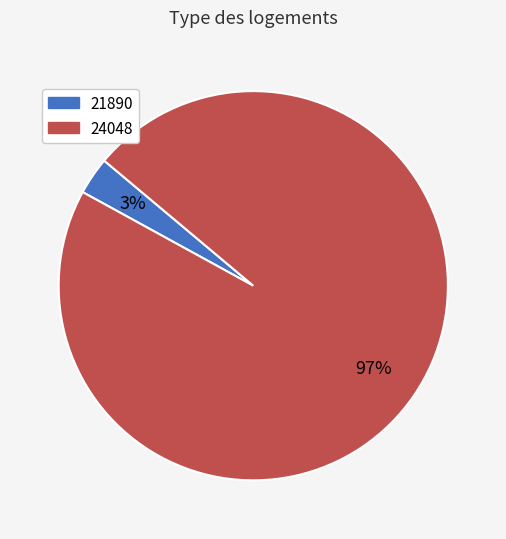

How many slices are in this pie chart?

2